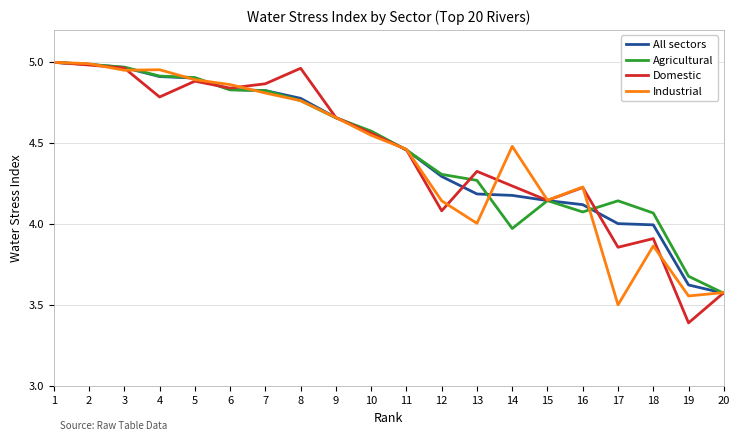

At how many categories does at least one series exceed 3?

20